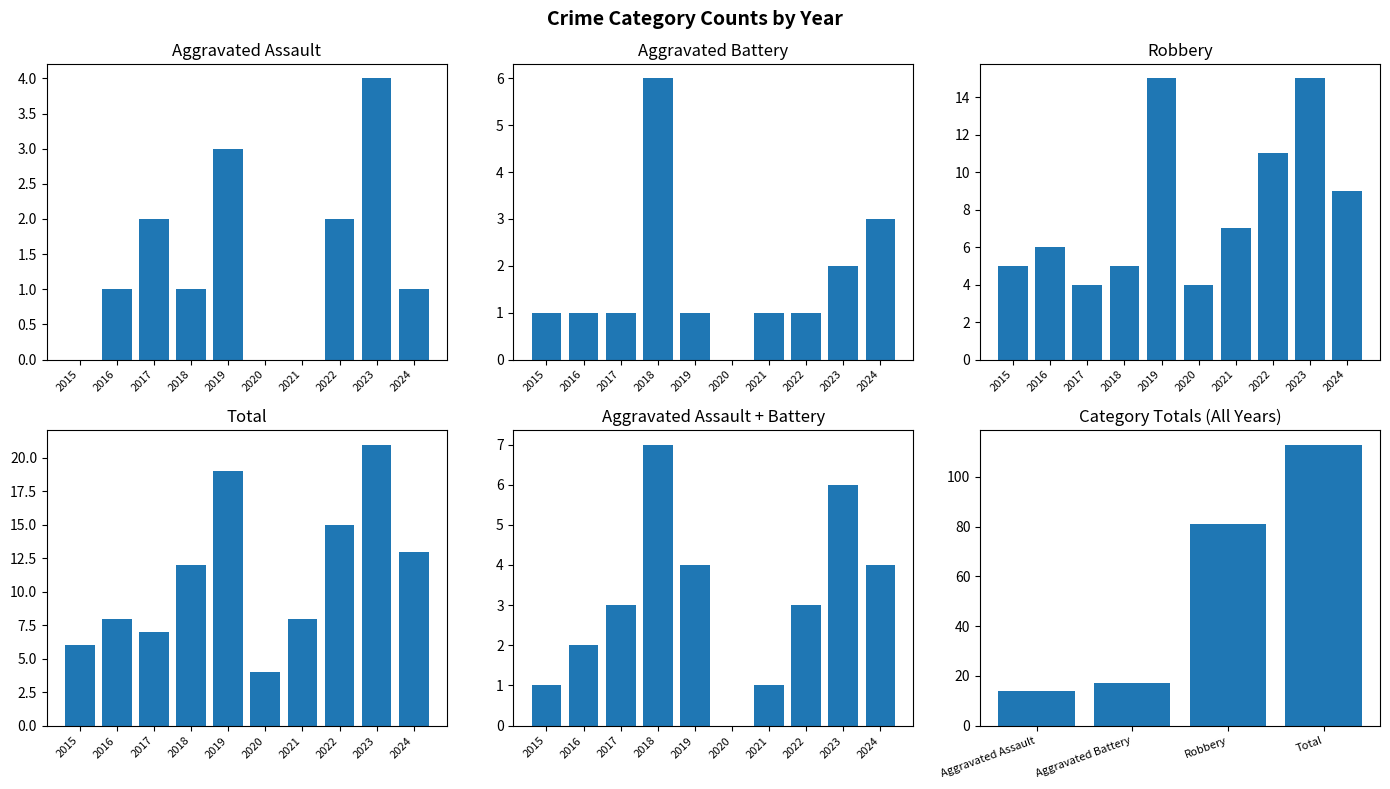

How many data points in Aggravated Assault are less than 1?

3